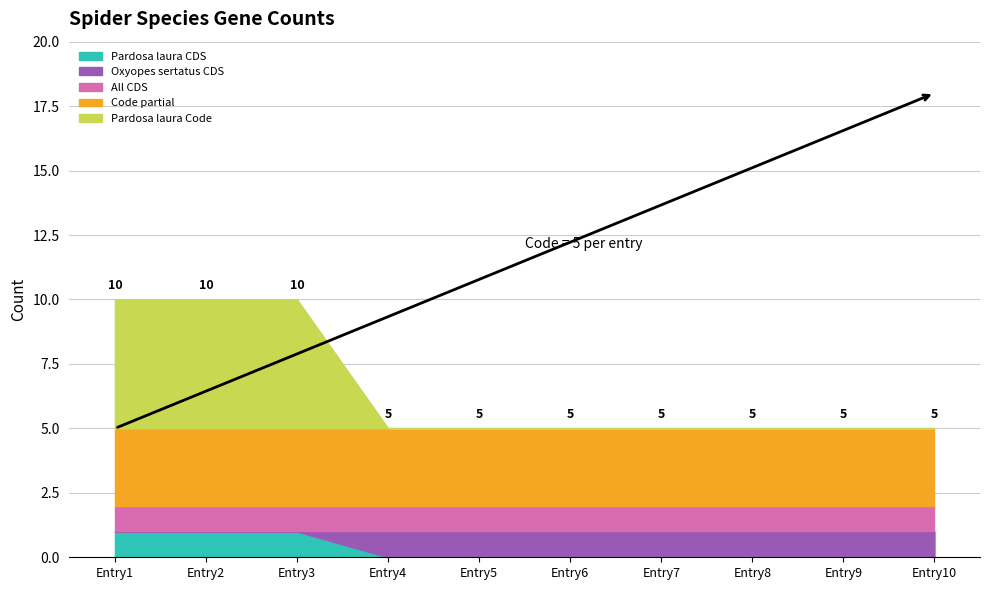

The Pardosa laura CDS series shows 0 at Entry8. True or false?

True